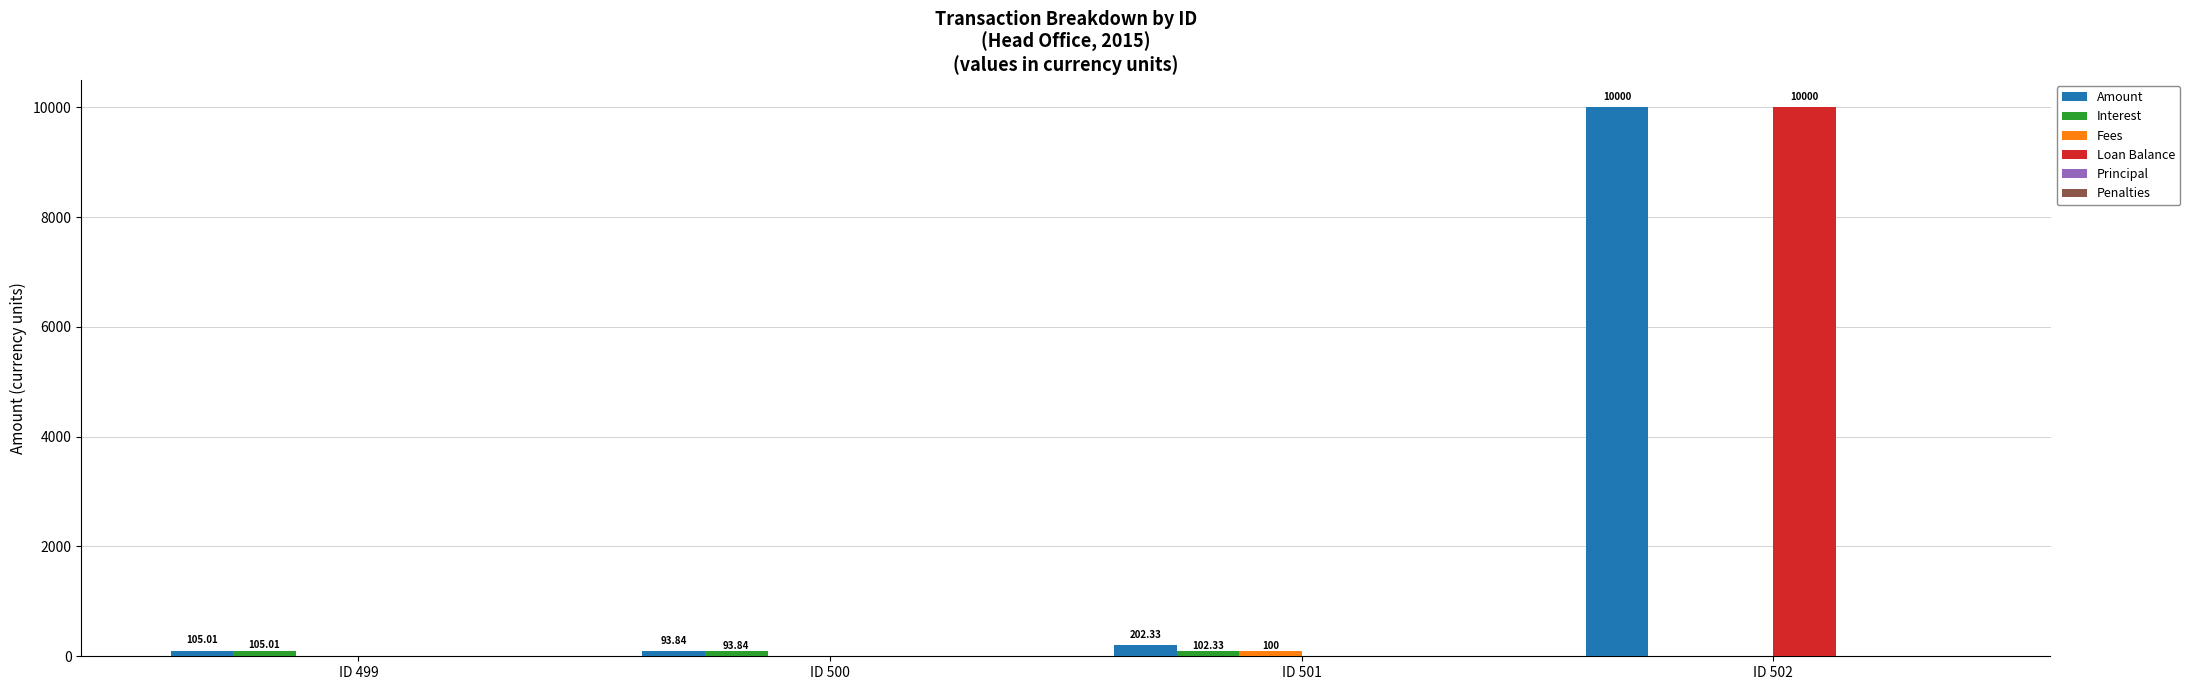

Which series has the largest total across all categories?

Amount